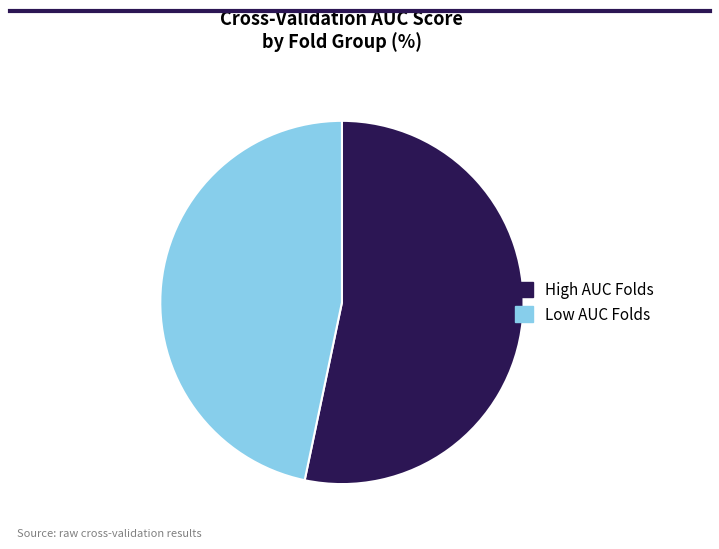

The Low AUC Folds slice represents 55% of the pie. True or false?

False